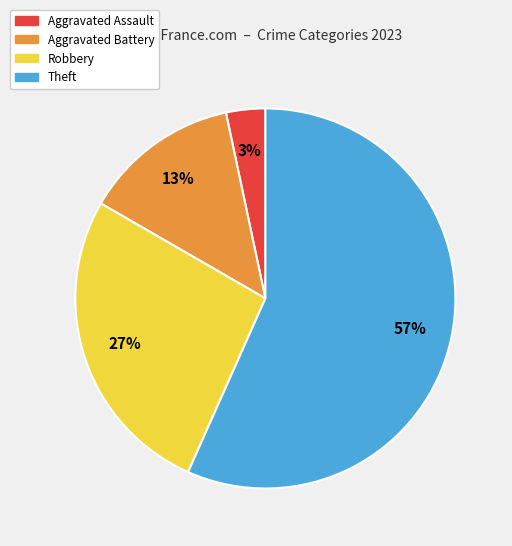

Rank the categories by value from lowest to highest.

Aggravated Assault, Aggravated Battery, Robbery, Theft